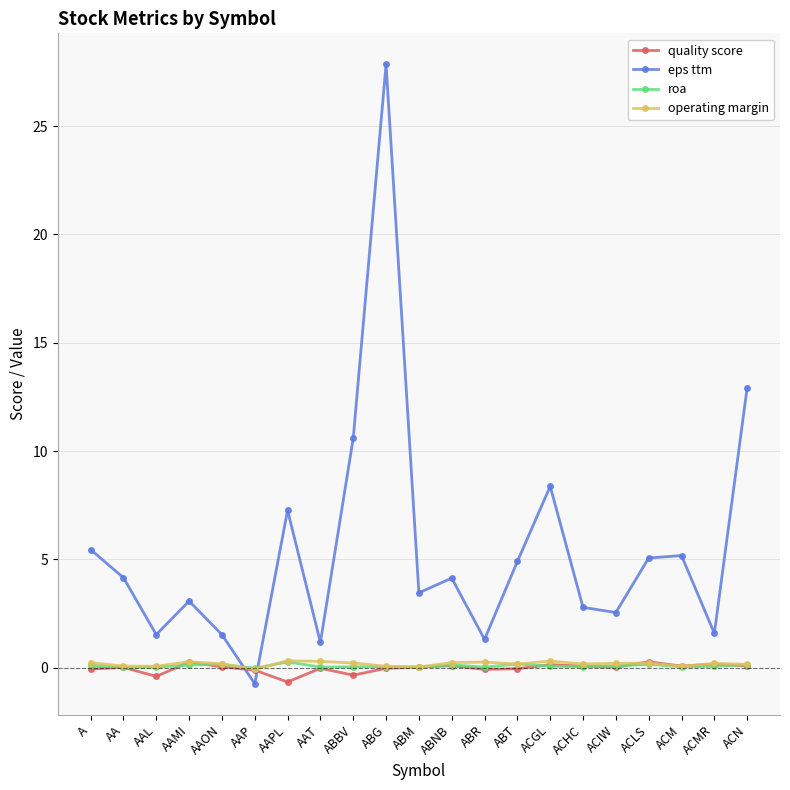

Which series ends up on top after the final intersection of eps ttm and roa?

eps ttm